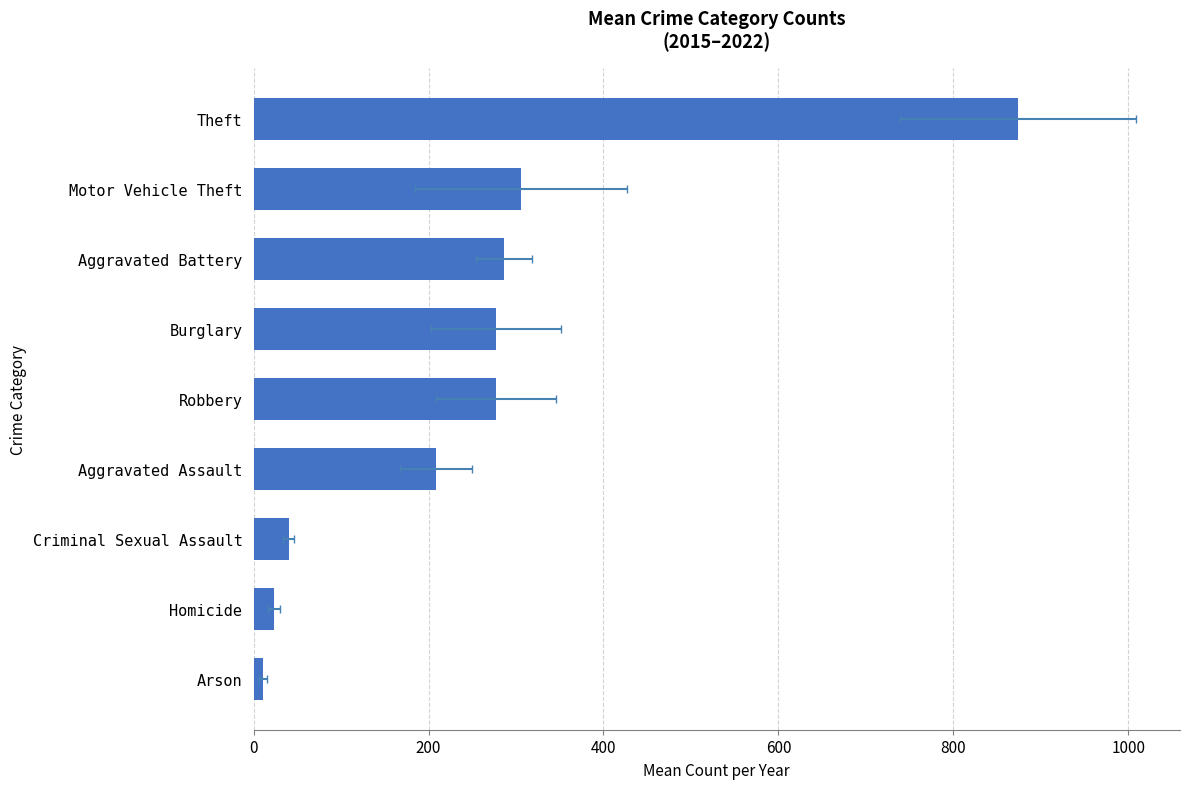

What is the value of the 6th bar from the left?

277.1